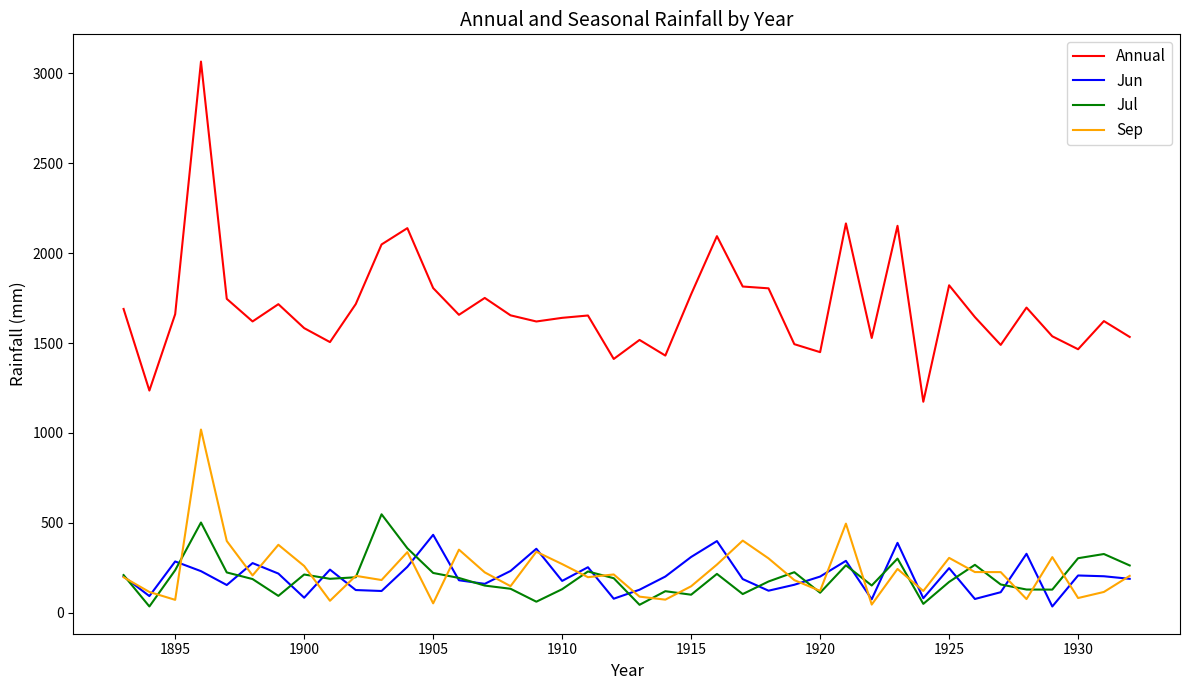

What is the maximum value for Jul?

547.4